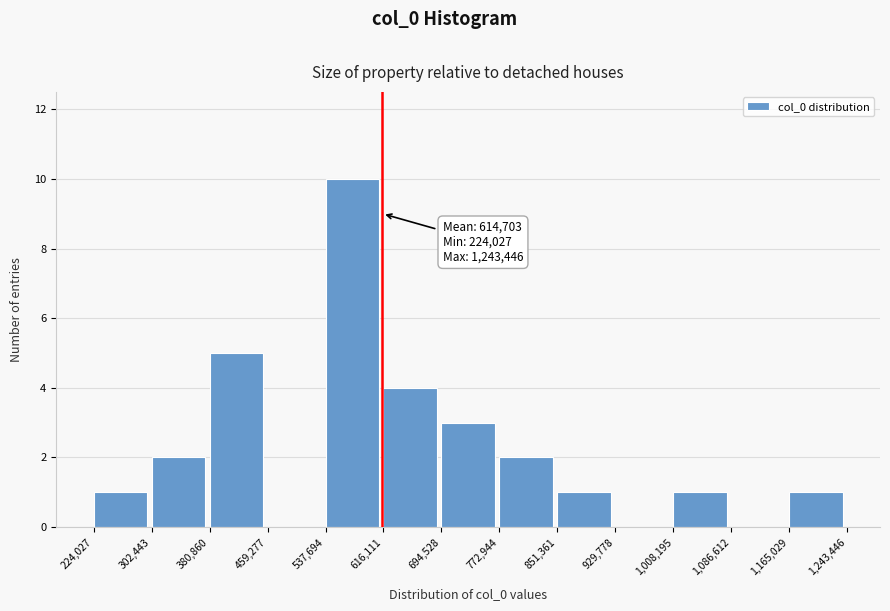

Which range on the x-axis has the tallest bar?

537,694 to 616,111